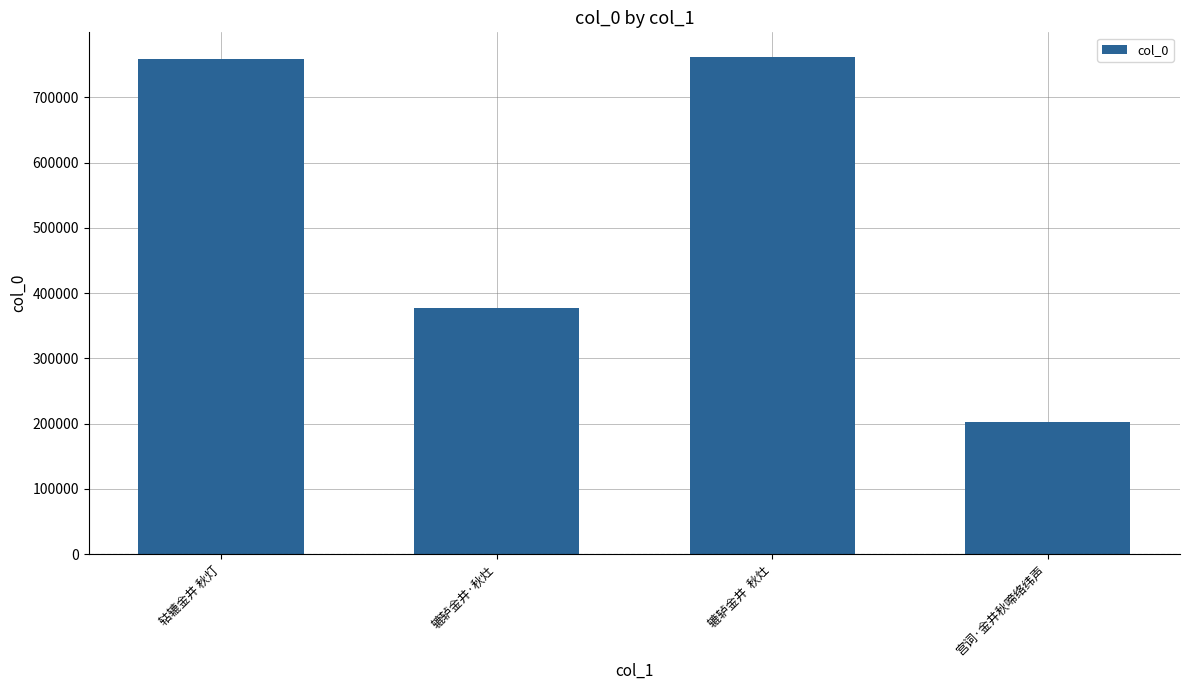

The chart shows a value of 524214 at 辘轳金井  秋灶. True or false?

False